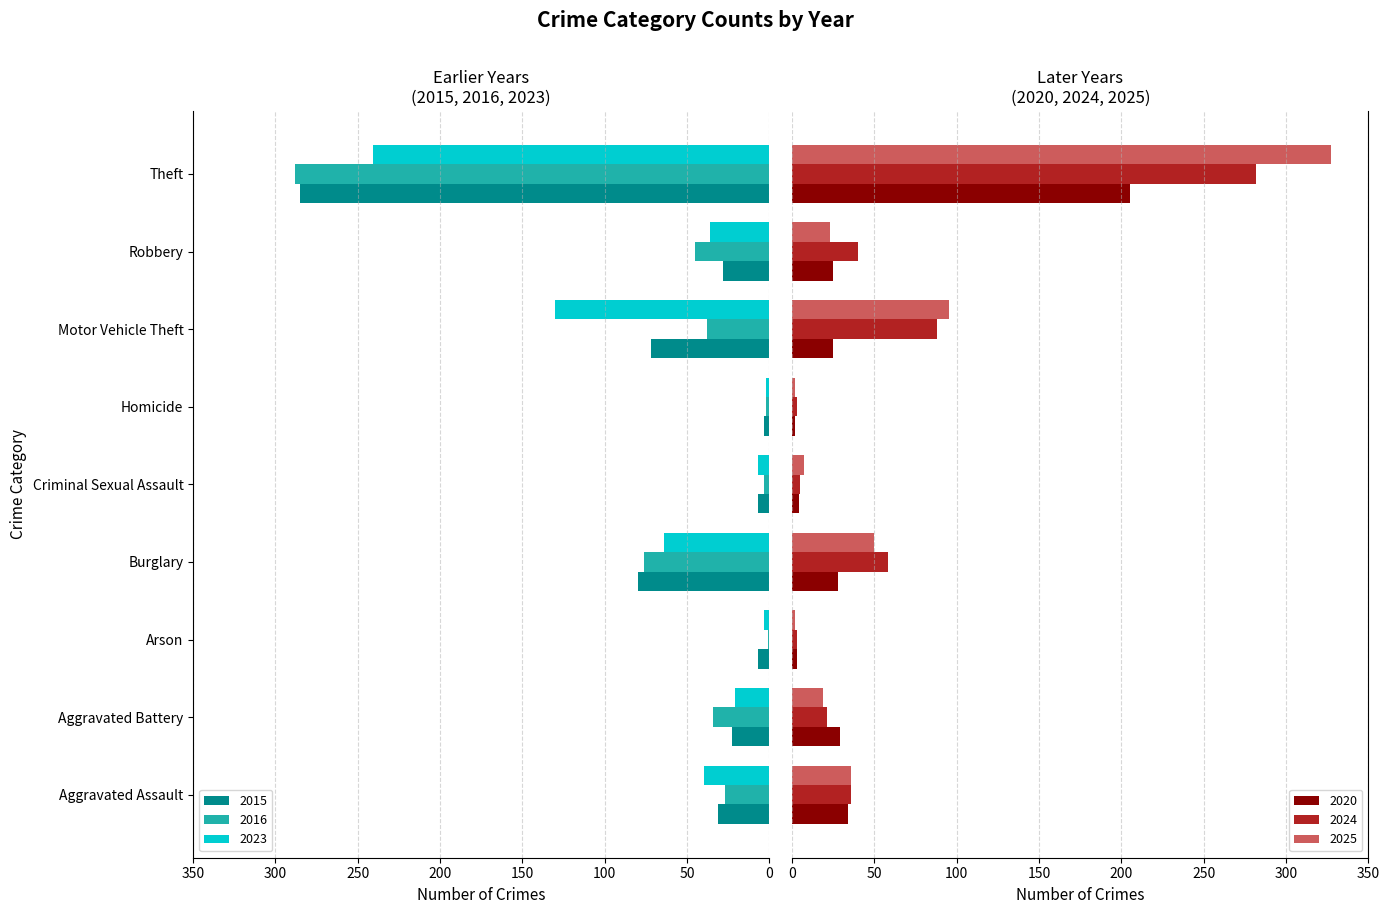

Where is 2023 nearest to the value 121?

Motor Vehicle Theft